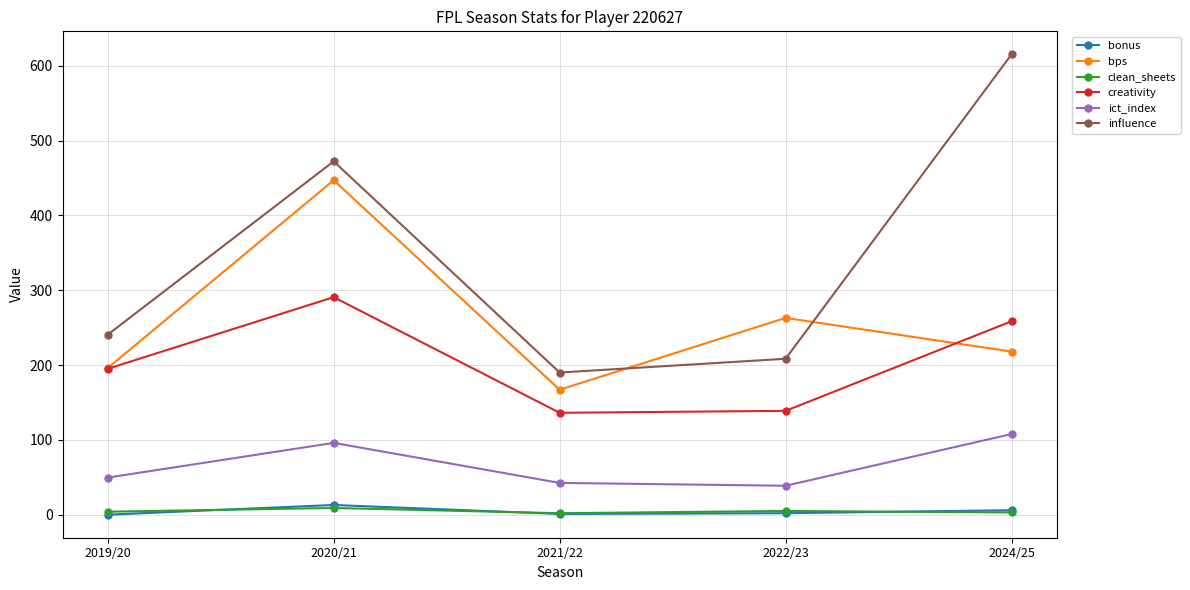

What is the sum of the clean_sheets values at 2019/20 and 2024/25?

7.0